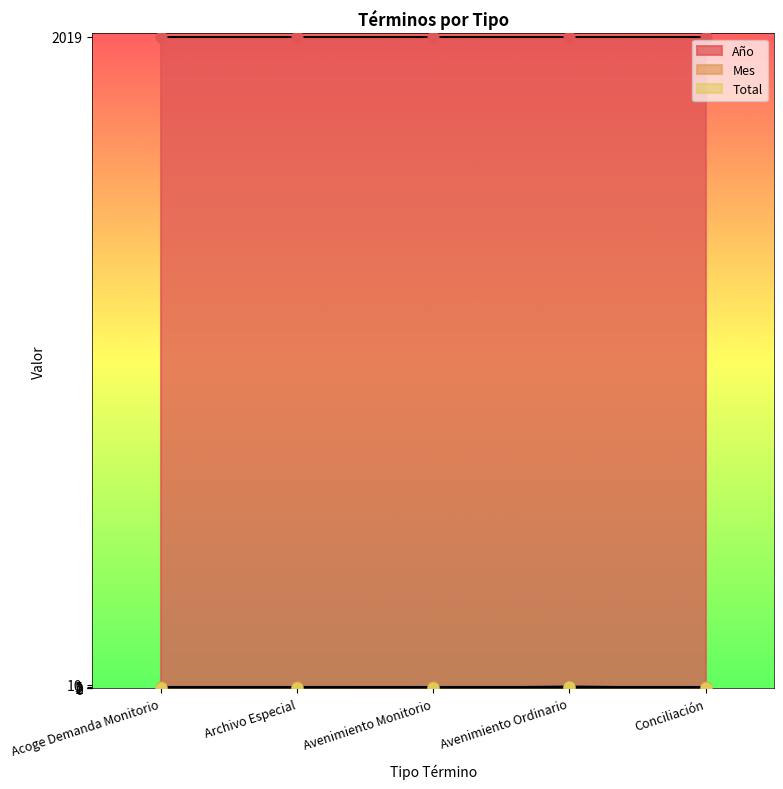

At which category is the sum across all series the highest?

Avenimiento Ordinario